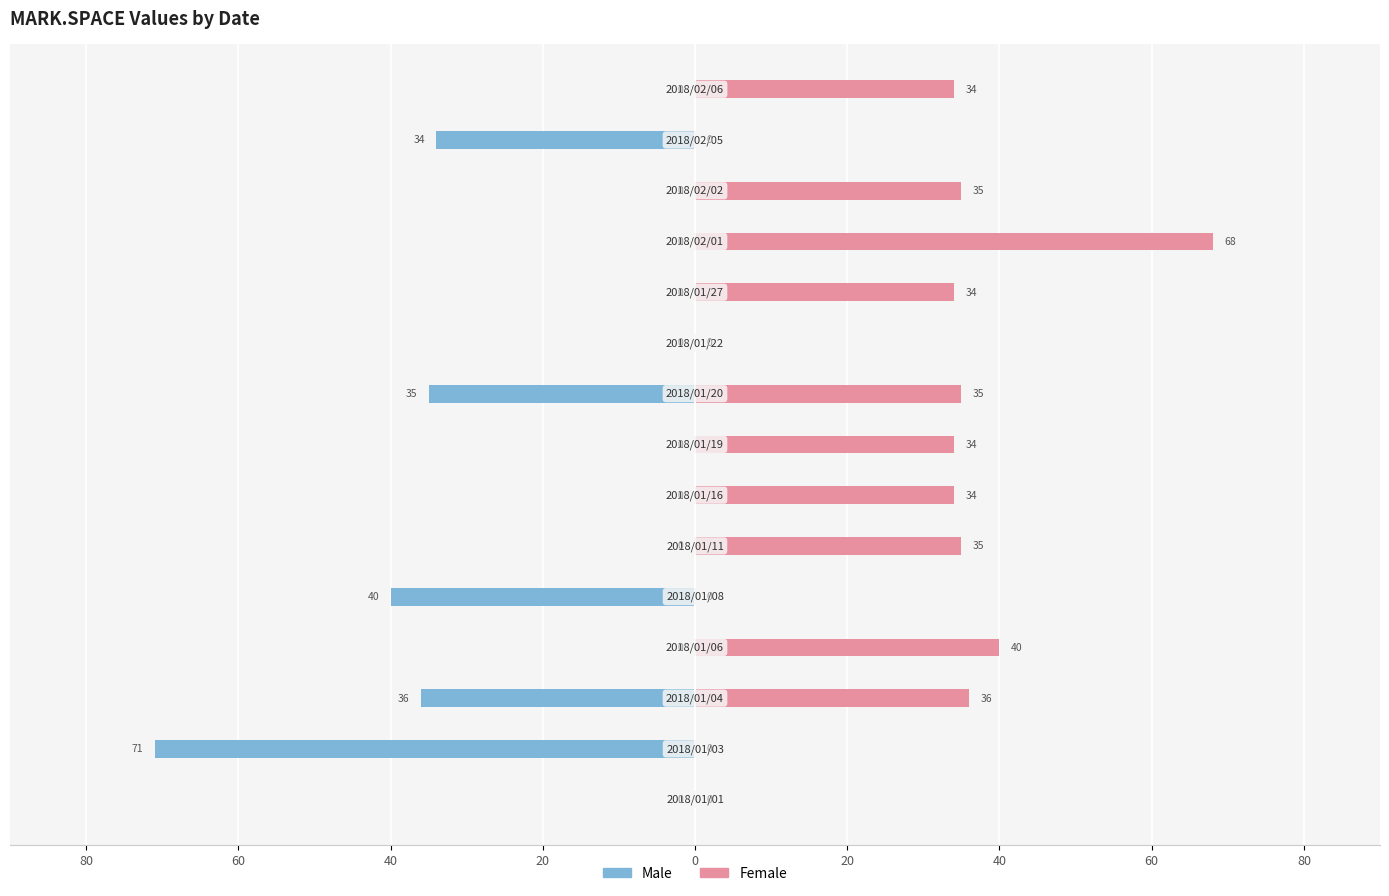

What is the sum of all Male values?

-216